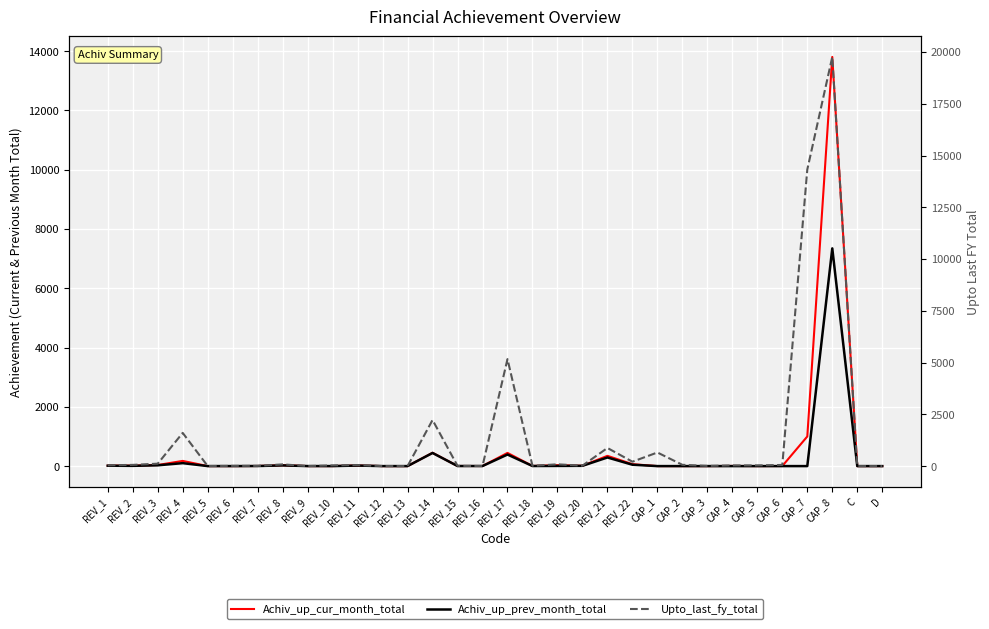

True or false: Achiv_up_prev_month_total has more than 2 interior local peaks.

True